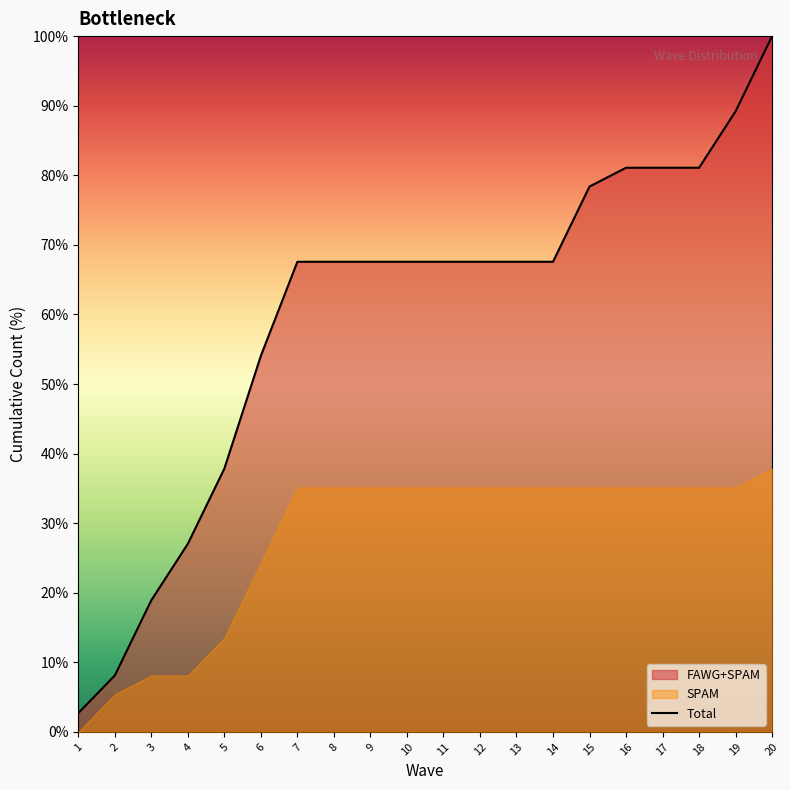

List the labels in order of value, largest first.

20, 19, 16, 17, 18, 15, 7, 8, 9, 10, 11, 12, 13, 14, 6, 5, 4, 3, 2, 1